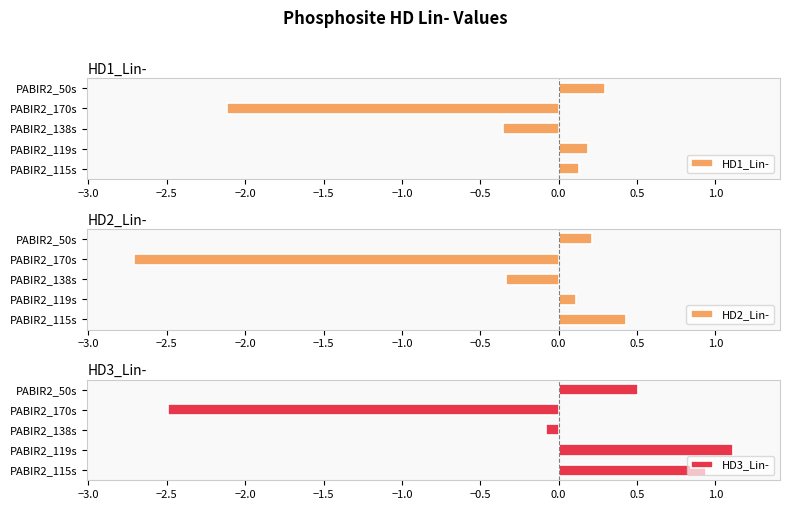

At which label is HD3_Lin- closest to 0?

PABIR2_138s